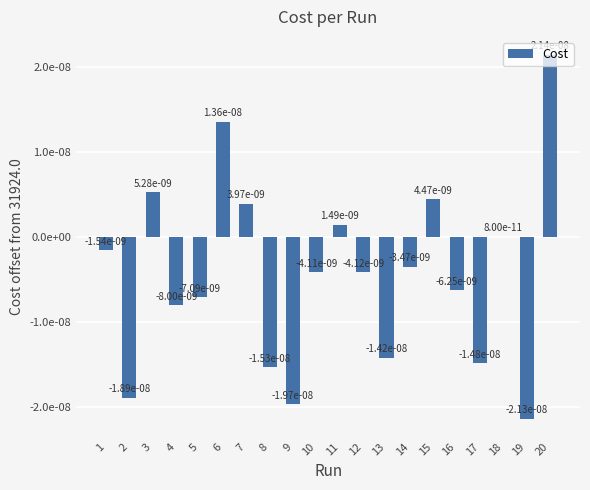

Are the bars horizontal?

No